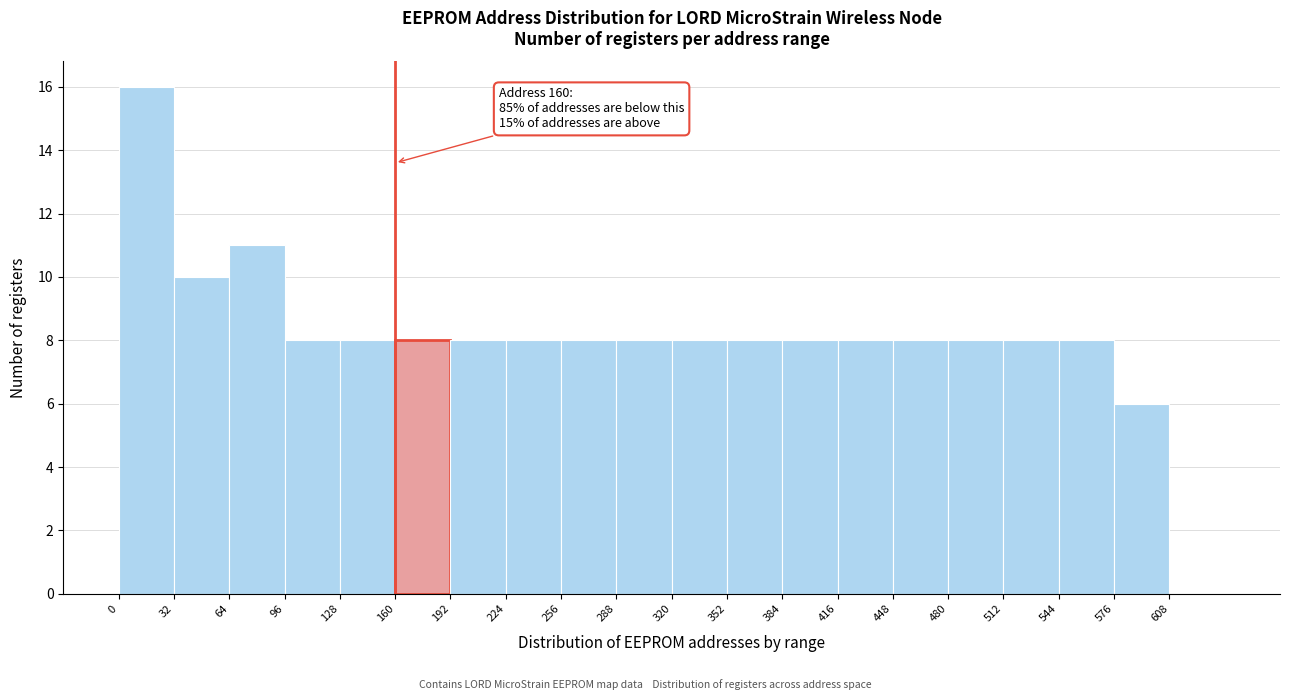

Which range on the x-axis has the tallest bar?

0 to 32